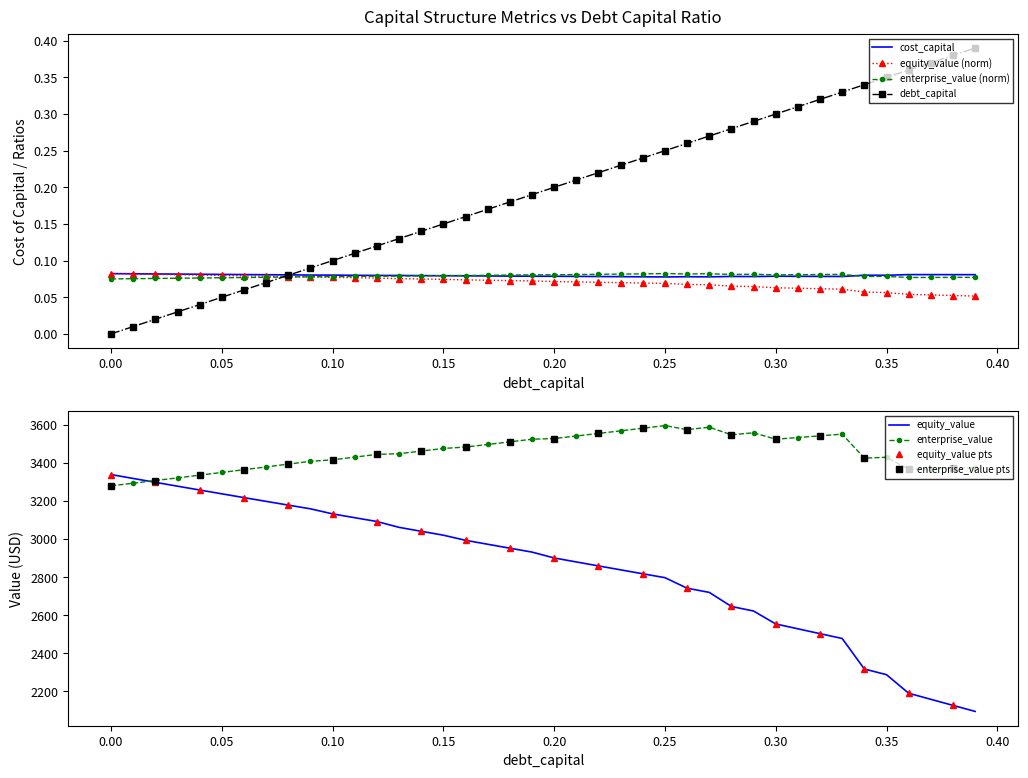

What is the total value across all series at 0.39?

0.6